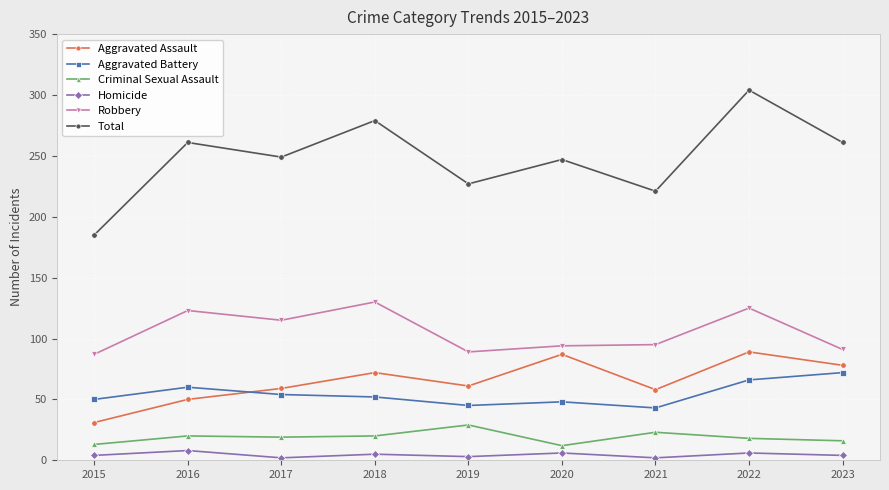

Is it true that Aggravated Assault equals 72 at 2018?

True